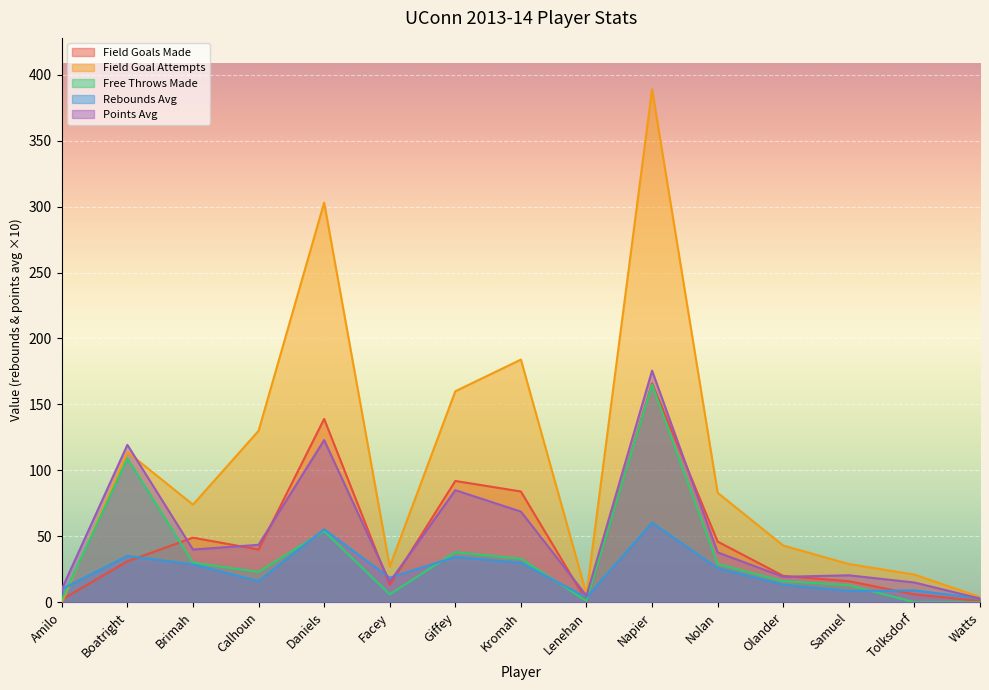

Rank the categories by points_average value from highest to lowest.

Napier, Daniels, Boatright, Giffey, Kromah, Calhoun, Brimah, Nolan, Samuel, Olander, Facey, Tolksdorf, Amilo, Lenehan, Watts